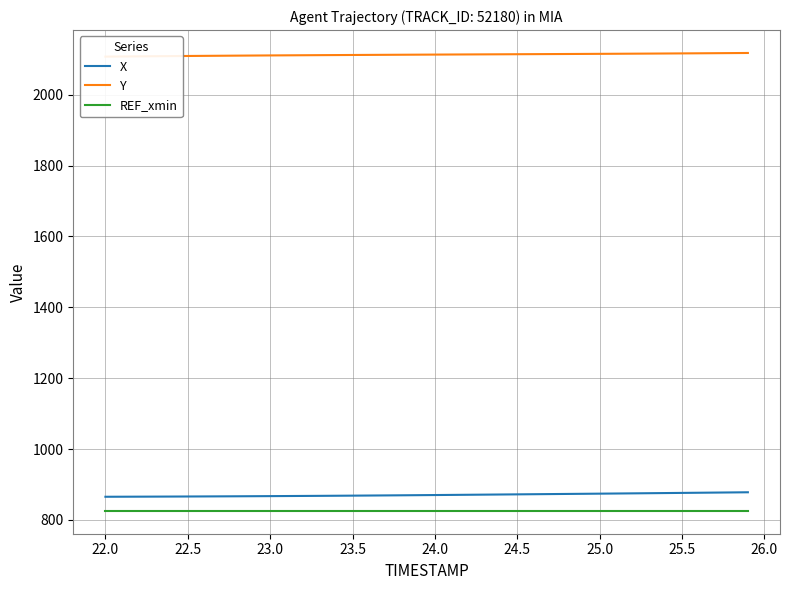

True or false: X and REF_xmin intersect in this chart.

False